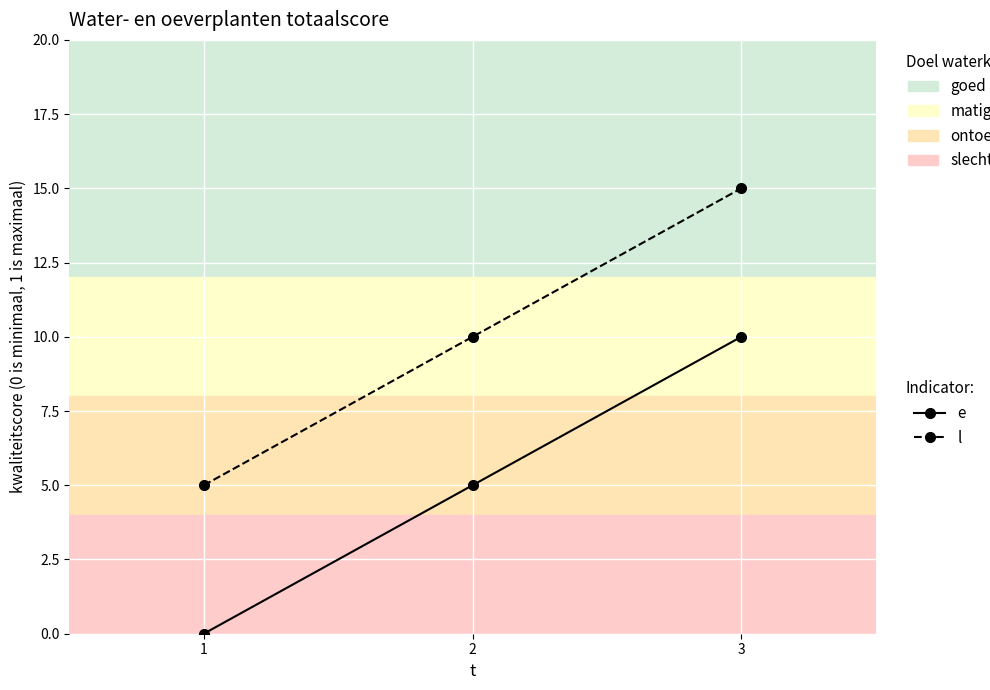

Does the chart have visible grid lines?

Yes